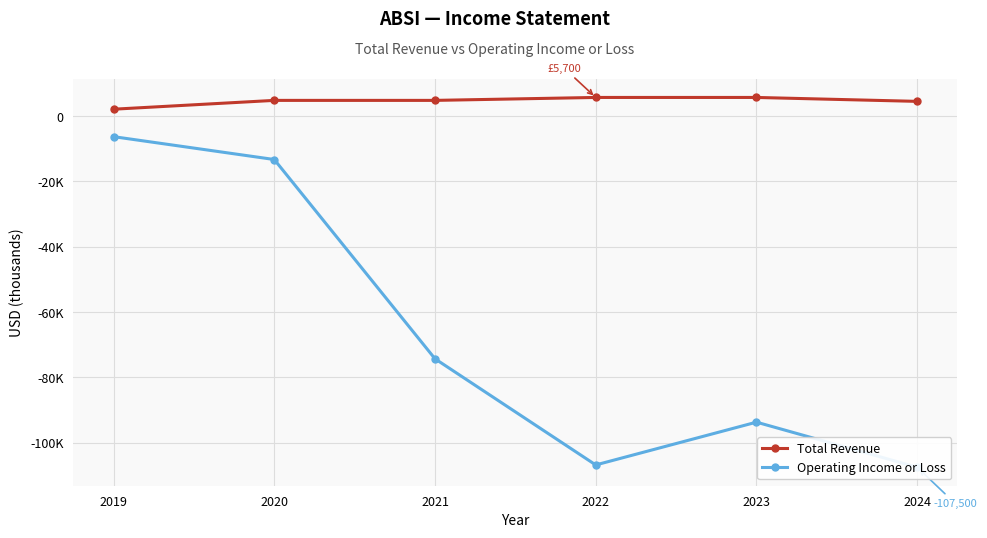

True or false: Operating Income or Loss and Total Revenue intersect in this chart.

False